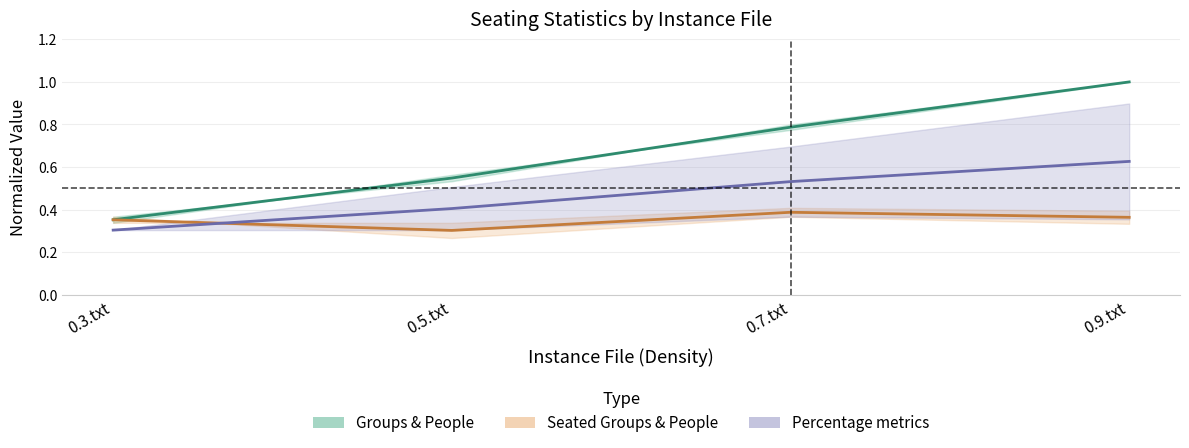

What is the label of the 1st point from the left?

0.3.txt